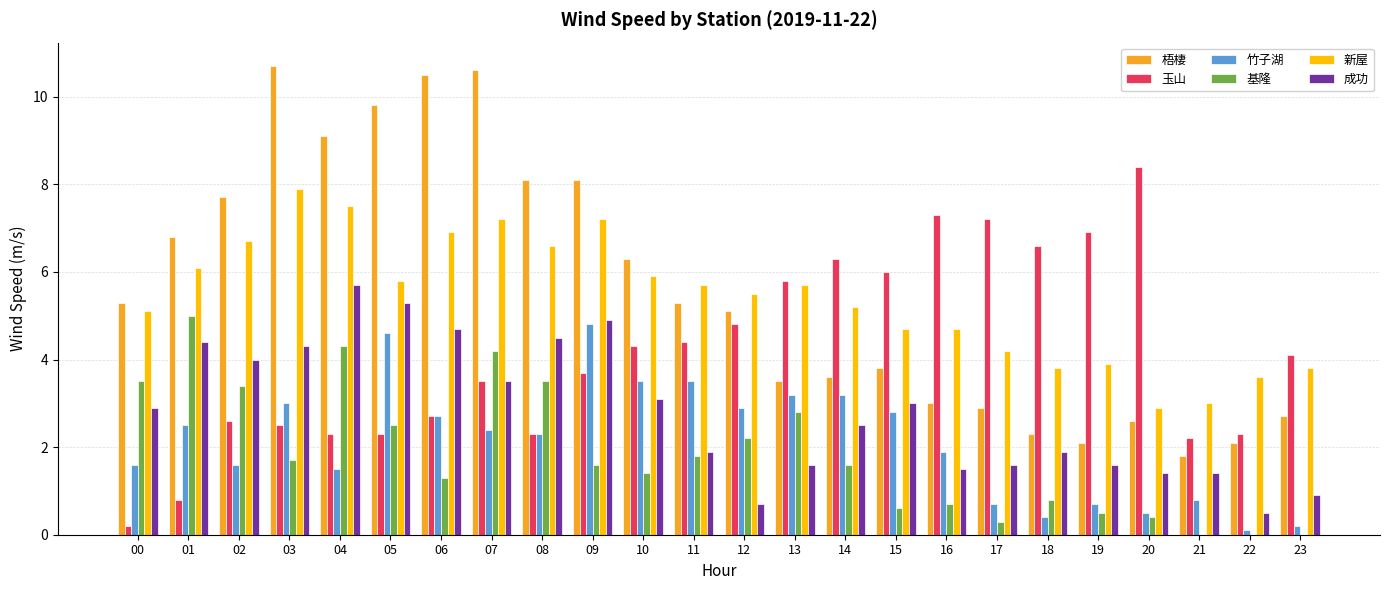

At which category is the sum across all series the highest?

07